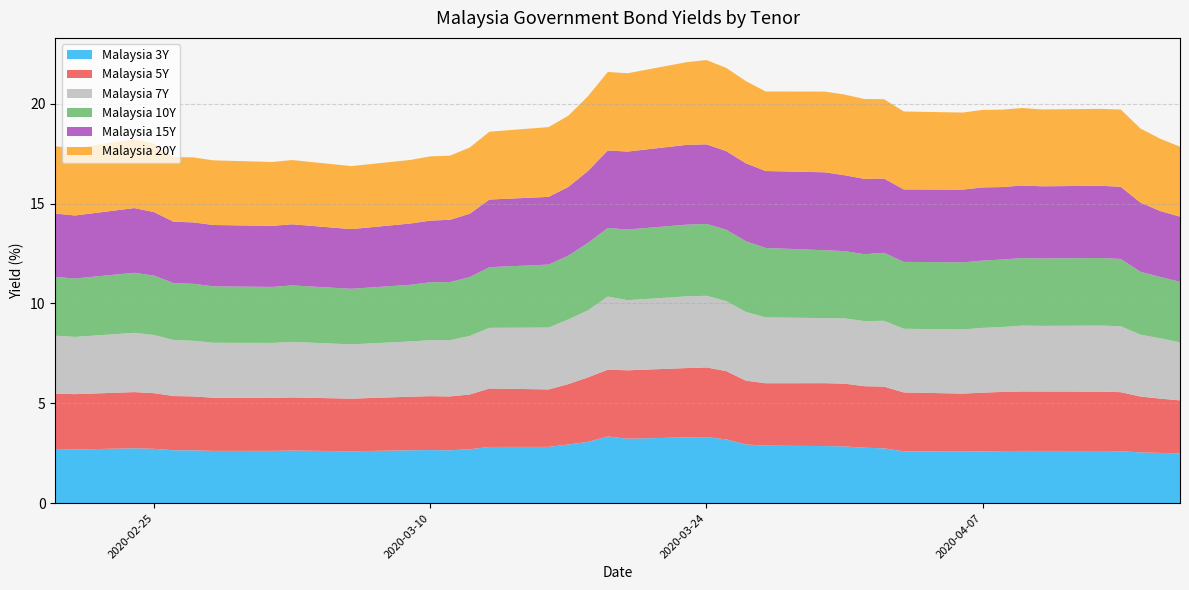

Reading right to left, extract all data points from this chart.

Malaysia 3Y: 2.5	2.5	2.5	2.6	2.6	2.6	2.6	2.6	2.6	2.6	2.6	2.7	2.8	2.8	2.9	2.9	2.9	3.2	3.3	3.3	3.2	3.3	3.1	2.9	2.8	2.8	2.7	2.6	2.7	2.6	2.6	2.6	2.6	2.6	2.6	2.6	2.7	2.7	2.7	2.7
Malaysia 5Y: 2.7	2.7	2.8	3.0	3.0	3.0	3.0	3.0	2.9	2.9	2.9	3.1	3.1	3.1	3.1	3.1	3.2	3.4	3.5	3.5	3.4	3.3	3.2	3.0	2.9	2.9	2.7	2.7	2.7	2.7	2.6	2.7	2.7	2.7	2.7	2.7	2.8	2.8	2.8	2.8
Malaysia 7Y: 2.9	3.0	3.1	3.3	3.3	3.3	3.3	3.2	3.2	3.2	3.2	3.3	3.3	3.3	3.3	3.3	3.4	3.5	3.6	3.6	3.5	3.7	3.4	3.2	3.1	3.0	2.9	2.8	2.8	2.8	2.7	2.8	2.8	2.8	2.8	2.8	2.9	3.0	2.9	2.9
Malaysia 10Y: 3.0	3.1	3.1	3.4	3.4	3.4	3.4	3.4	3.4	3.4	3.4	3.4	3.4	3.4	3.4	3.5	3.5	3.6	3.6	3.6	3.5	3.4	3.4	3.2	3.2	3.0	2.9	2.9	2.9	2.8	2.8	2.8	2.8	2.8	2.9	2.8	3.0	3.0	2.9	2.9
Malaysia 15Y: 3.3	3.3	3.5	3.6	3.6	3.6	3.6	3.6	3.7	3.6	3.6	3.7	3.8	3.8	3.9	3.9	3.9	3.9	4.0	4.0	3.9	3.9	3.6	3.4	3.4	3.4	3.2	3.1	3.1	3.1	3.0	3.1	3.1	3.1	3.1	3.1	3.2	3.2	3.2	3.2
Malaysia 20Y: 3.5	3.6	3.7	3.9	3.8	3.8	3.9	3.9	3.9	3.9	3.9	4.0	4.0	4.0	4.0	4.0	4.1	4.2	4.2	4.1	3.9	3.9	3.7	3.6	3.5	3.4	3.3	3.2	3.2	3.2	3.2	3.2	3.2	3.2	3.3	3.2	3.4	3.4	3.4	3.4